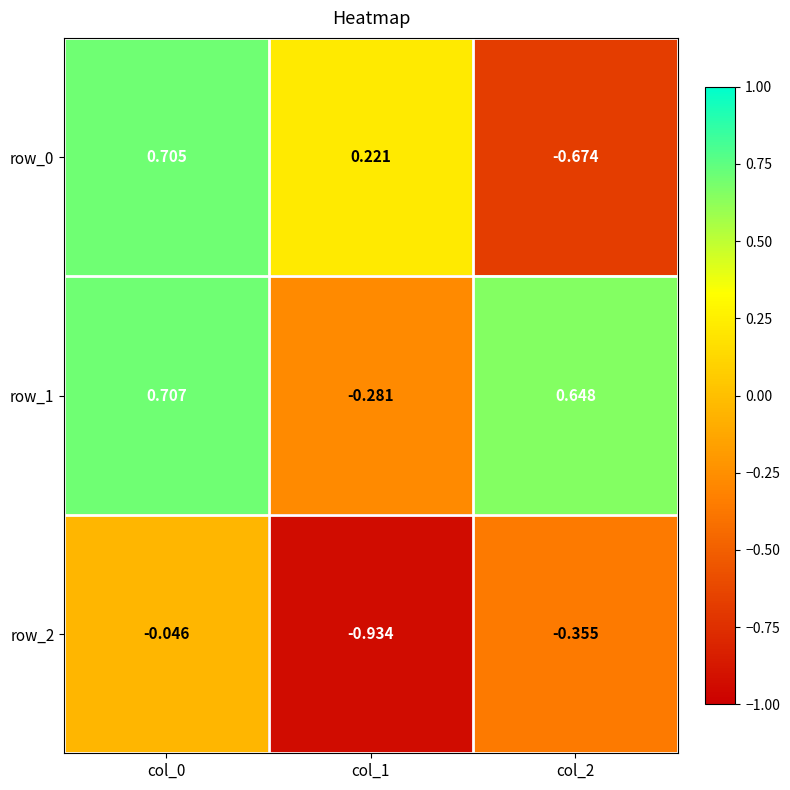

How many values in the row_0 series are below 0?

1